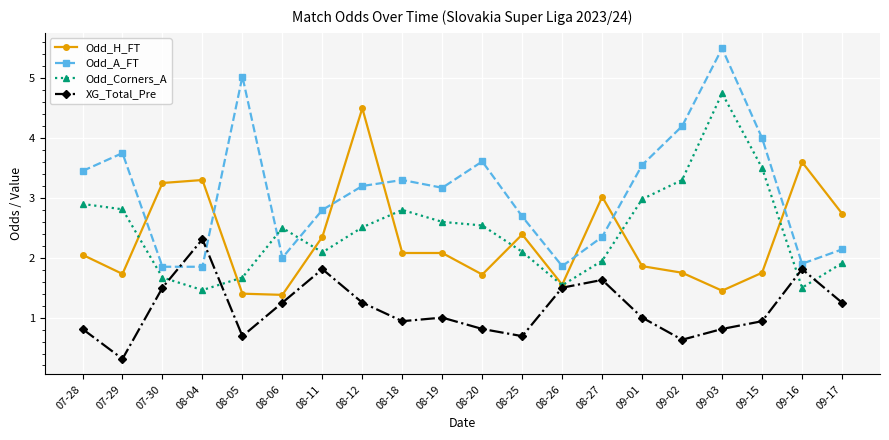

What is the label of the 17th point from the left?

09-03